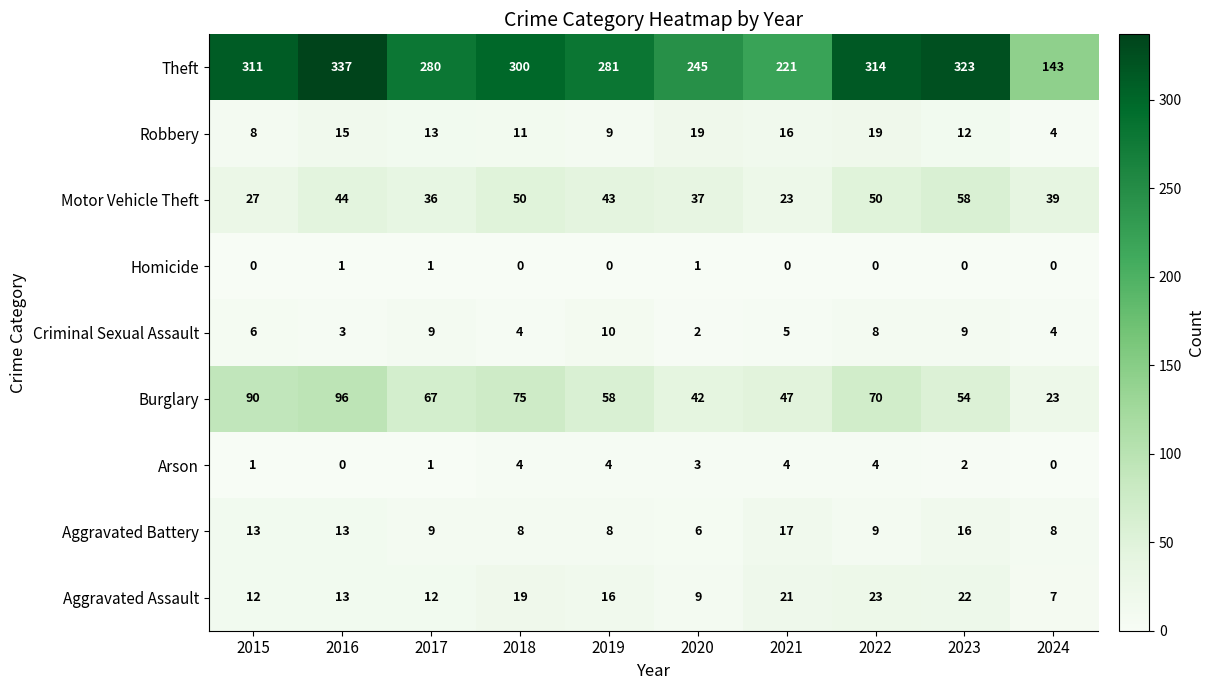

Which series has the largest range (max minus min)?

Theft